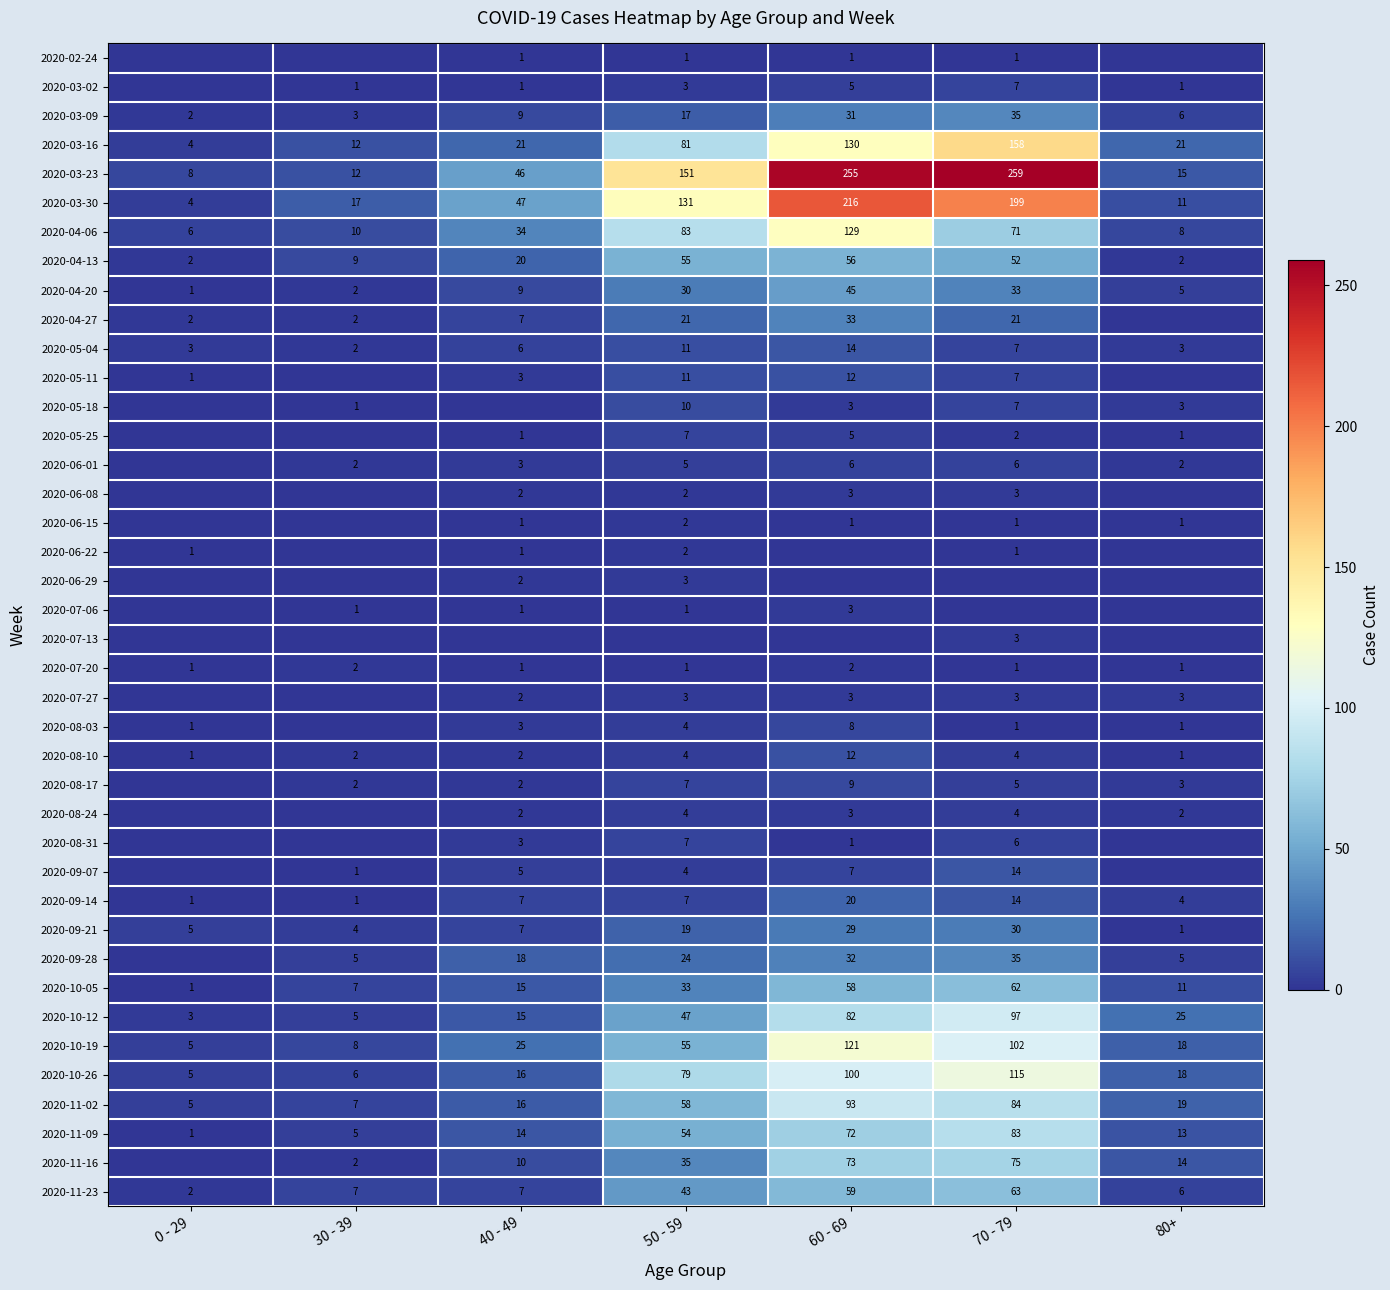

At how many categories does at least one series exceed 182?

2